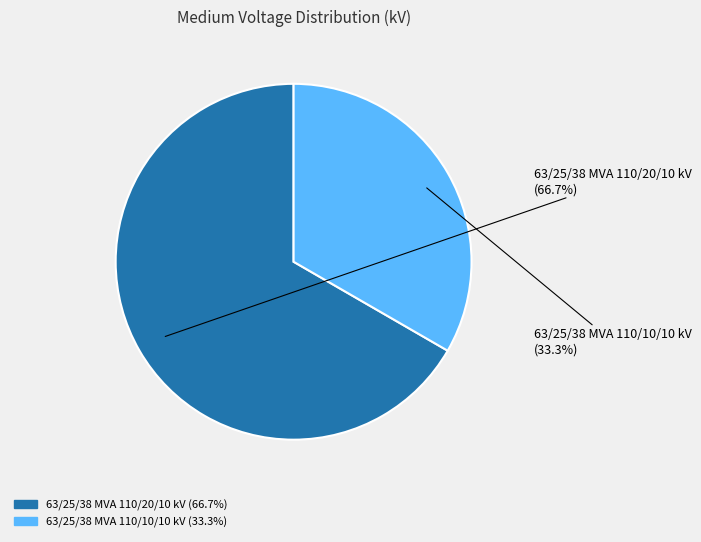

What percentage is the 63/25/38 MVA 110/20/10 kV slice, to the nearest percent?

67%